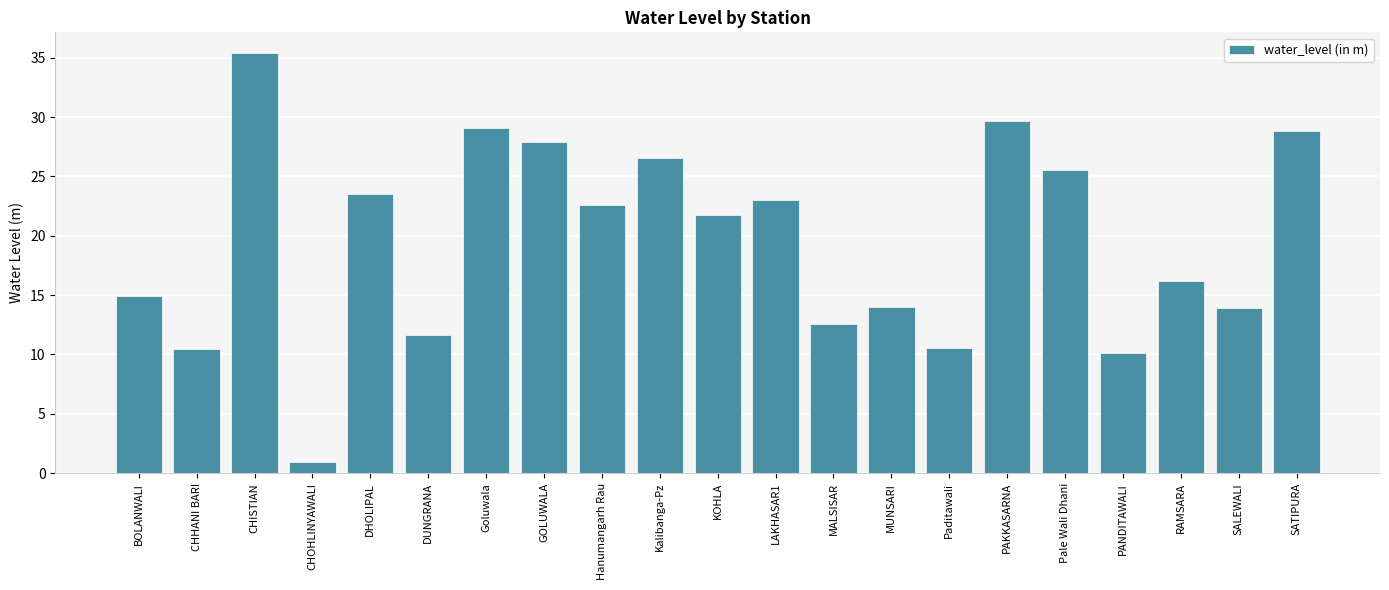

At which label is the value closest to 18?

RAMSARA